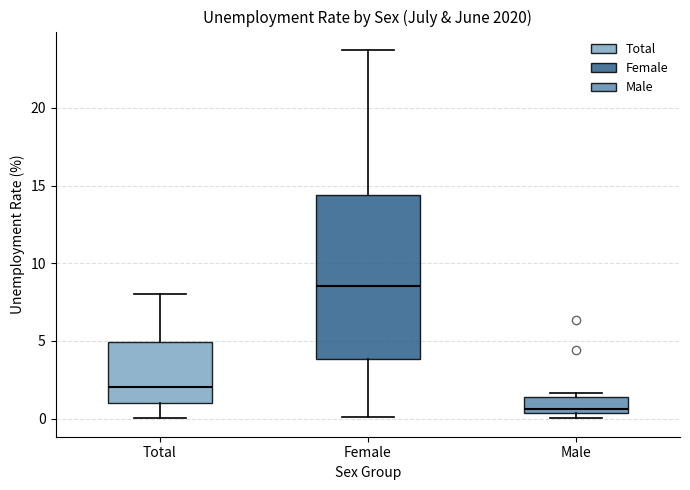

Reading left to right, transcribe this box plot: for each box, give where its median line is, the range the box spans, and where its two whiskers end, as read against the y-axis. The values are not printed on the chart, so give them approximately, as read against the axis.

Total: median 2.0, box 1.0 to 5.0, whiskers 0.0 to 8.0
Female: median 8.5, box 4.0 to 14.5, whiskers 0.0 to 23.5
Male: median 0.5 (just above the box's lower edge), box 0.5 to 1.5, whiskers 0.0 to 1.5 (just above the box's upper edge)